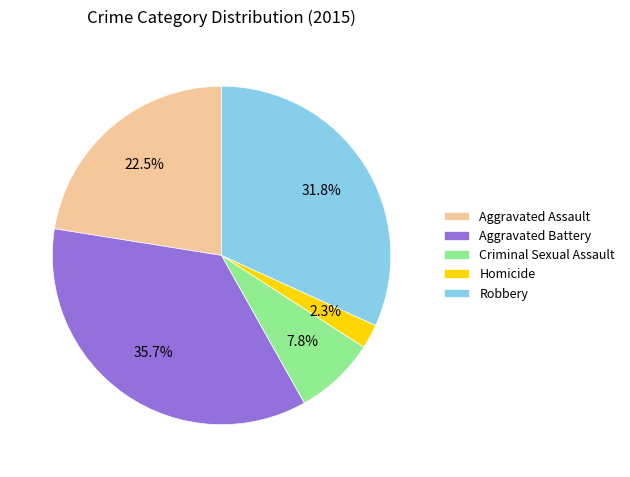

To the nearest percent, what percentage of the pie is Aggravated Battery?

36%